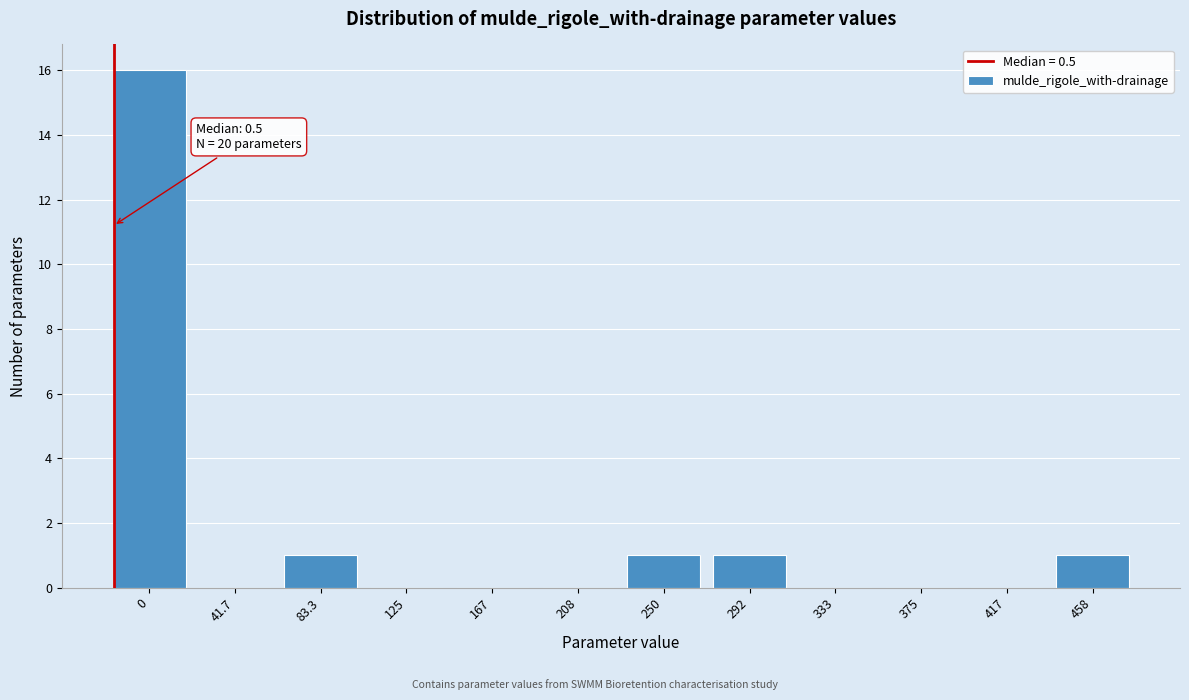

Reading right to left, transcribe all the data shown in this chart.

458=1	417=0	375=0	333=0	292=1	250=1	208=0	167=0	125=0	83.3=1	41.7=0	0=16